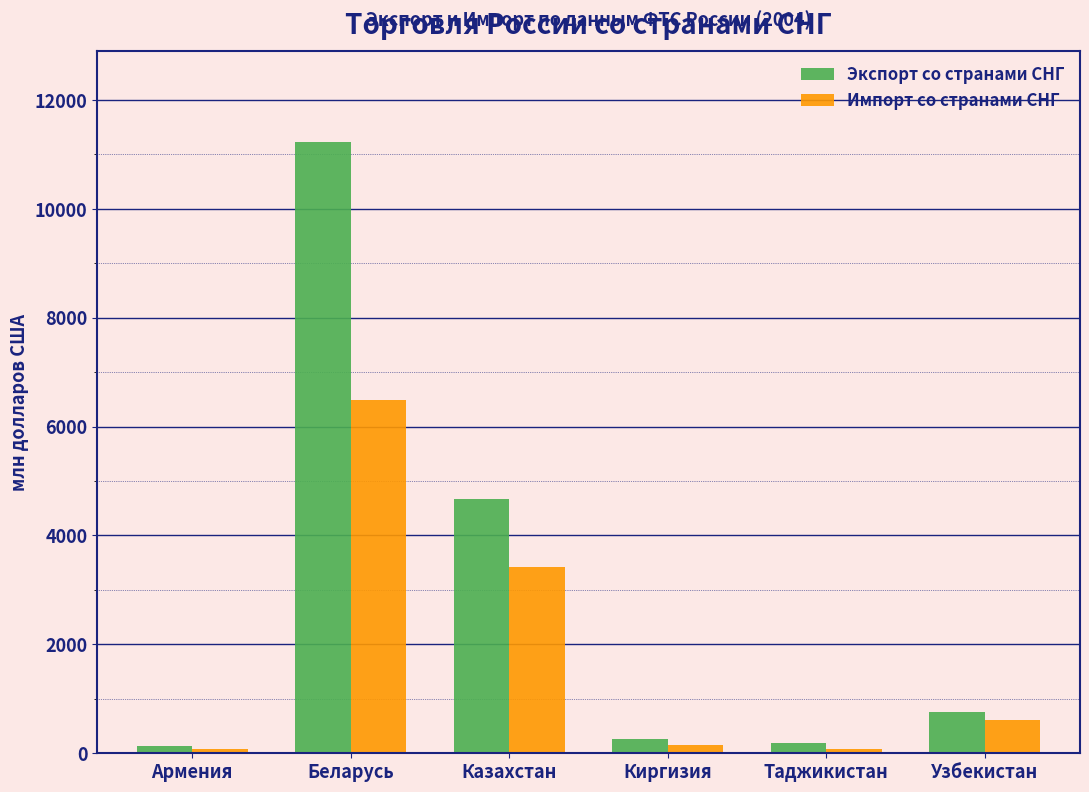

What is the sum of all Экспорт со странами СНГ values?

17236.0